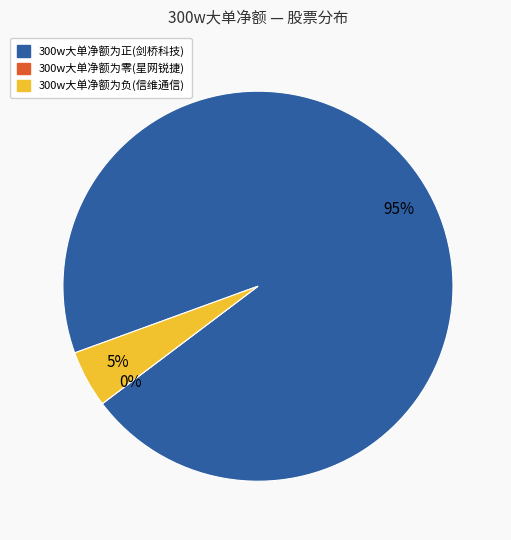

True or false: 剑桥科技 accounts for 99% of the total.

False